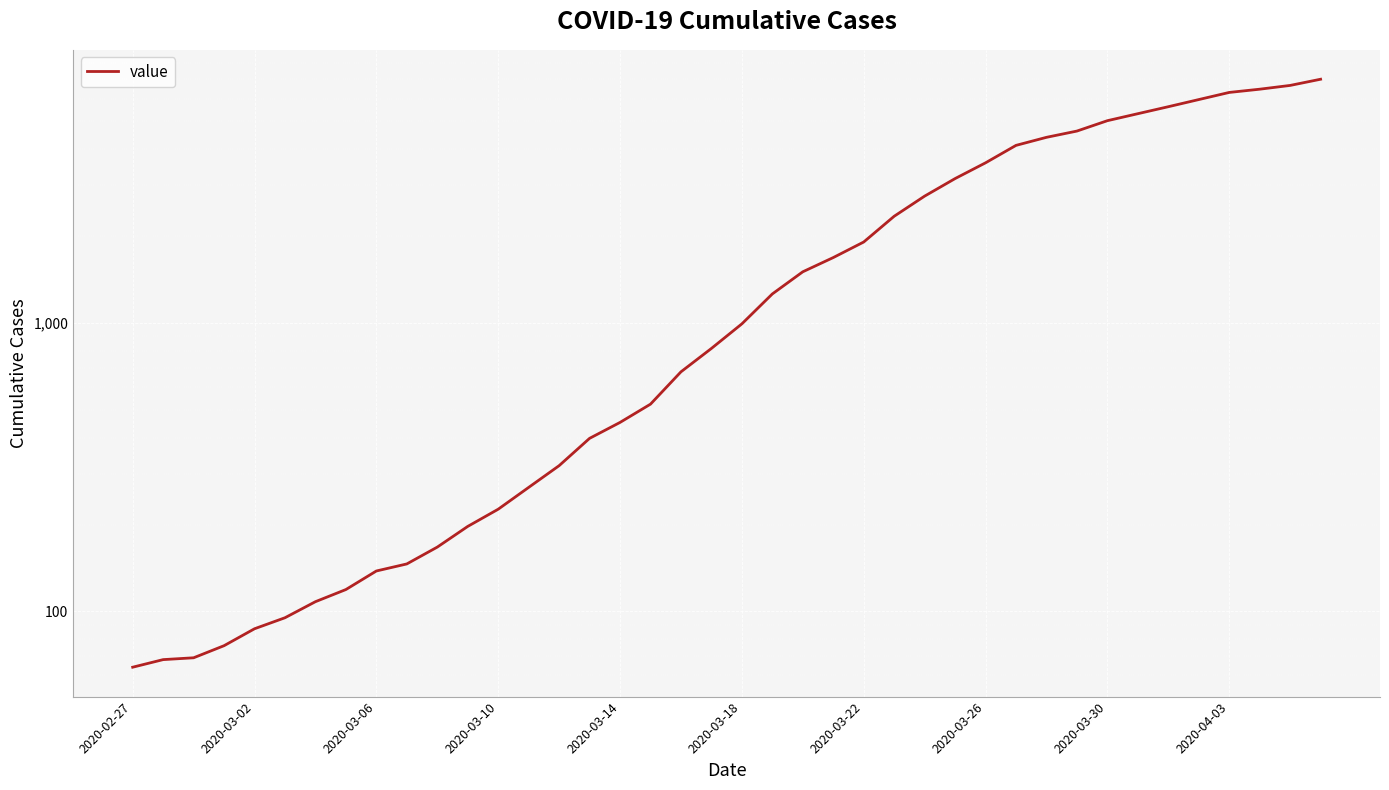

How many data points are above 993?

19